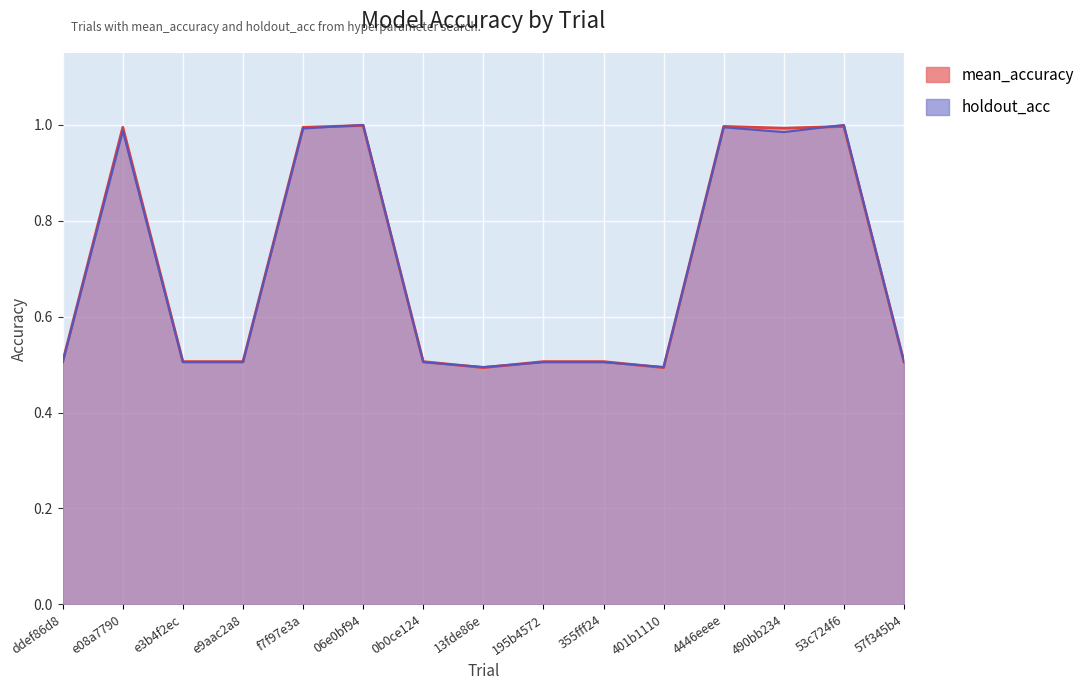

Which series has the largest total across all categories?

mean_accuracy